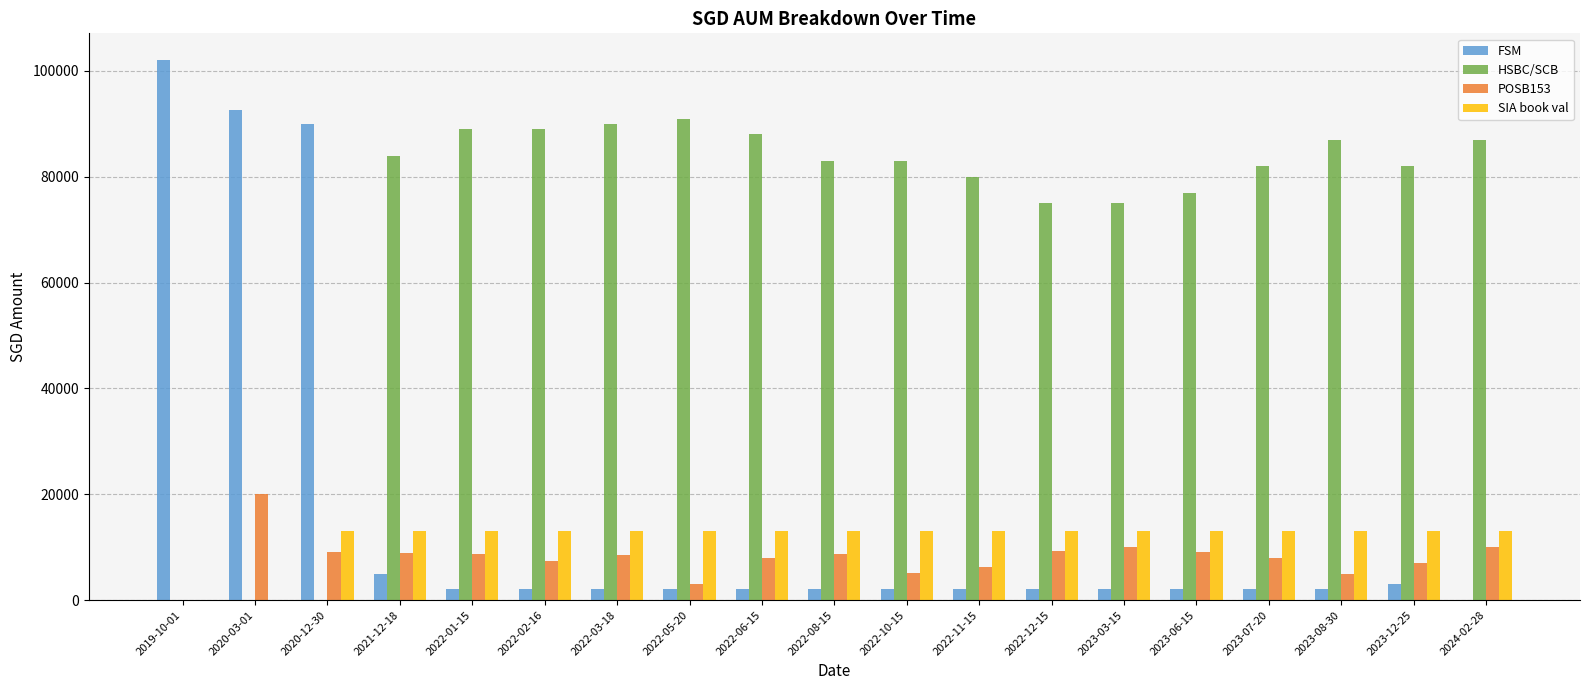

What is the sum of the POSB153 values at 2022-11-15 and 2019-10-01?

6195.0